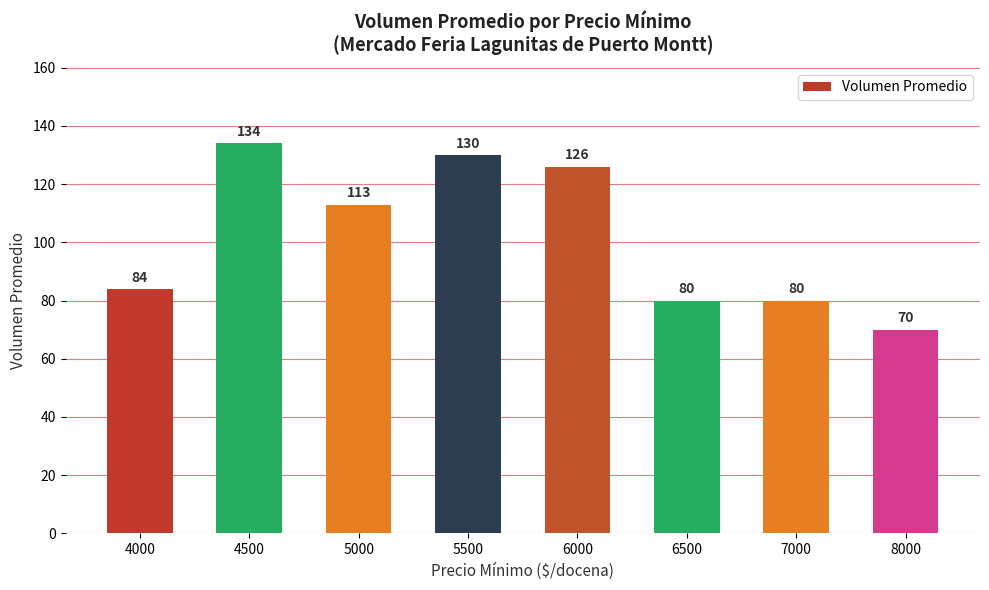

Reading left to right, transcribe all the data shown in this chart.

4000=84	4500=134	5000=113	5500=130	6000=126	6500=80	7000=80	8000=70